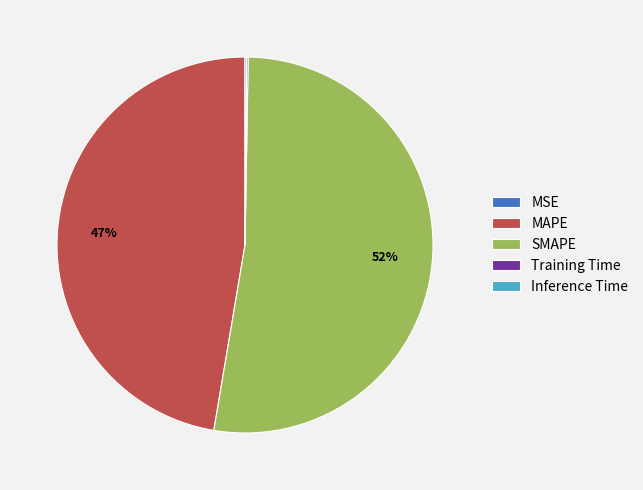

Which category has the biggest portion of the pie?

SMAPE